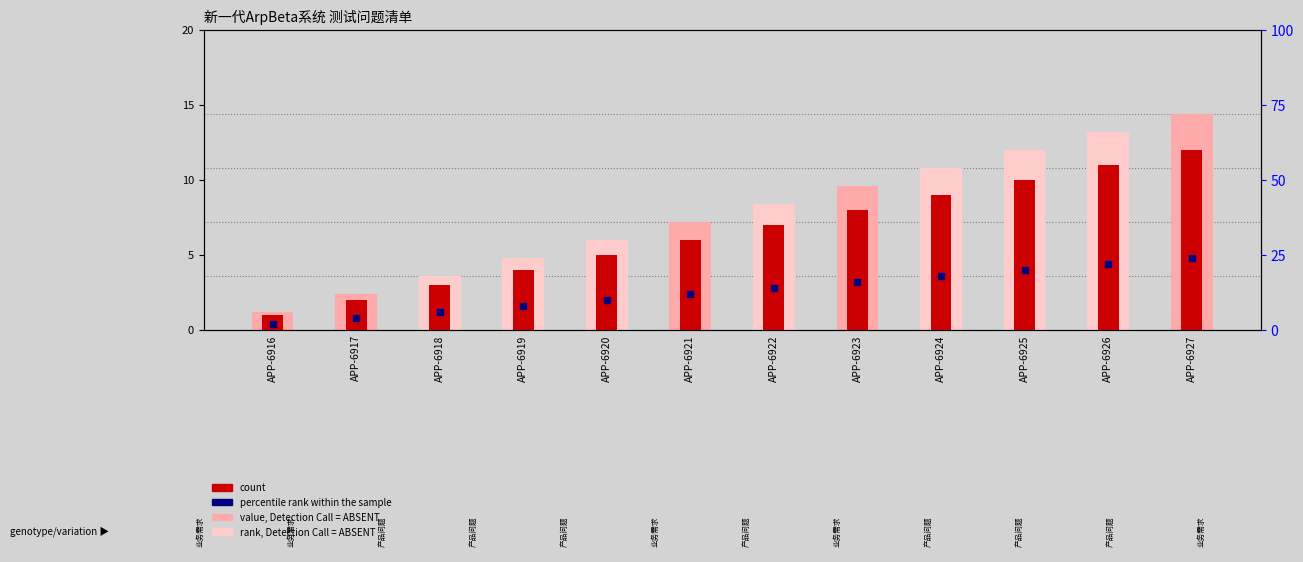

The count series shows 1.0 at APP-6916. True or false?

True